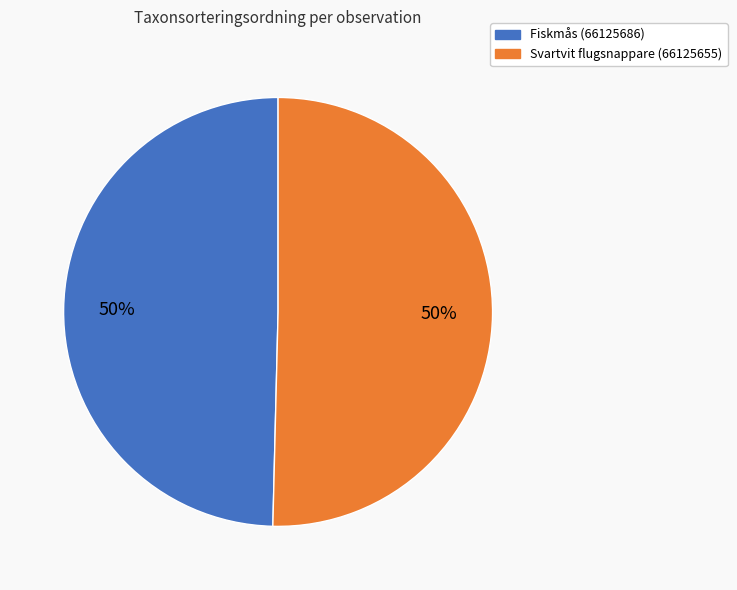

Combined, do Svartvit flugsnappare (66125655) and Fiskmås (66125686) account for over 50%?

Yes